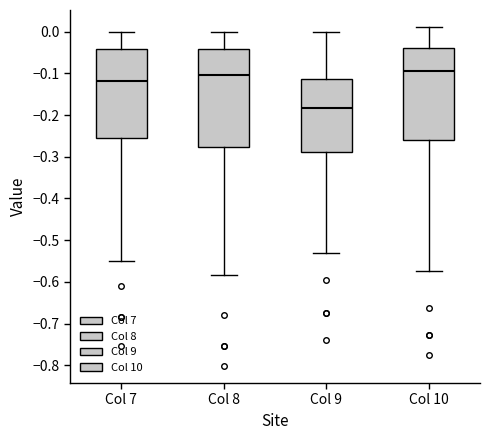

Comparing the boxes themselves (not the whiskers), which one is the tallest?

Col 8